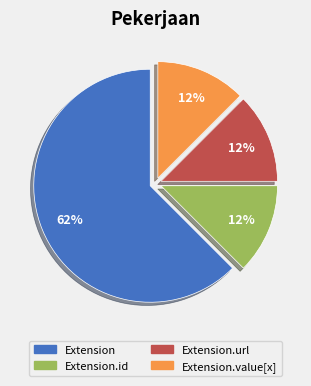

How many segments does this pie chart have?

4